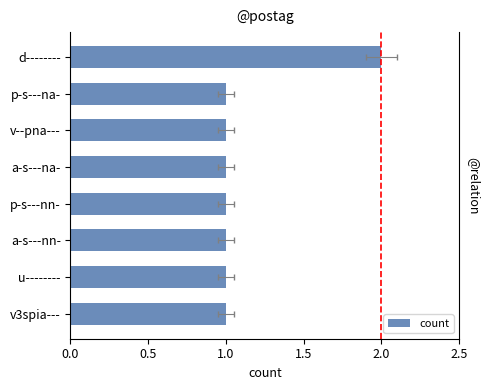

The chart shows a value of 1 at v--pna---. True or false?

True